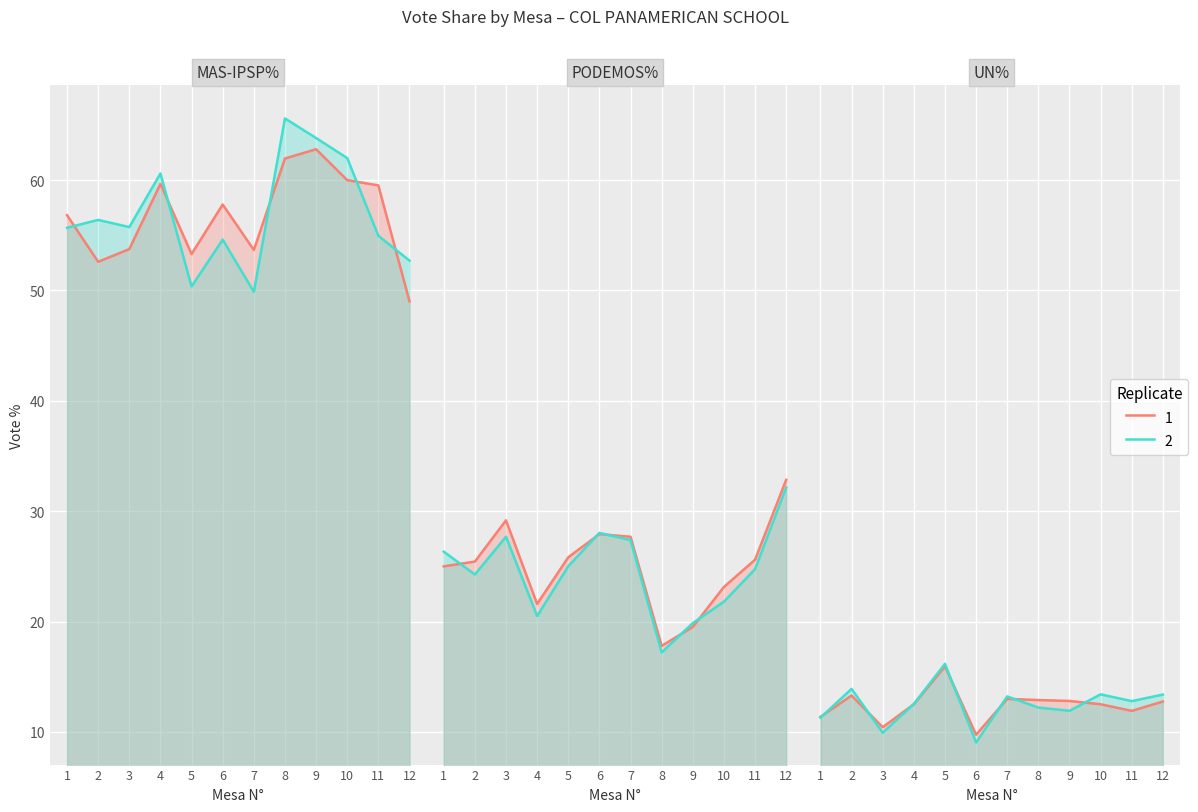

True or false: PODEMOS% and UN% intersect in this chart.

False